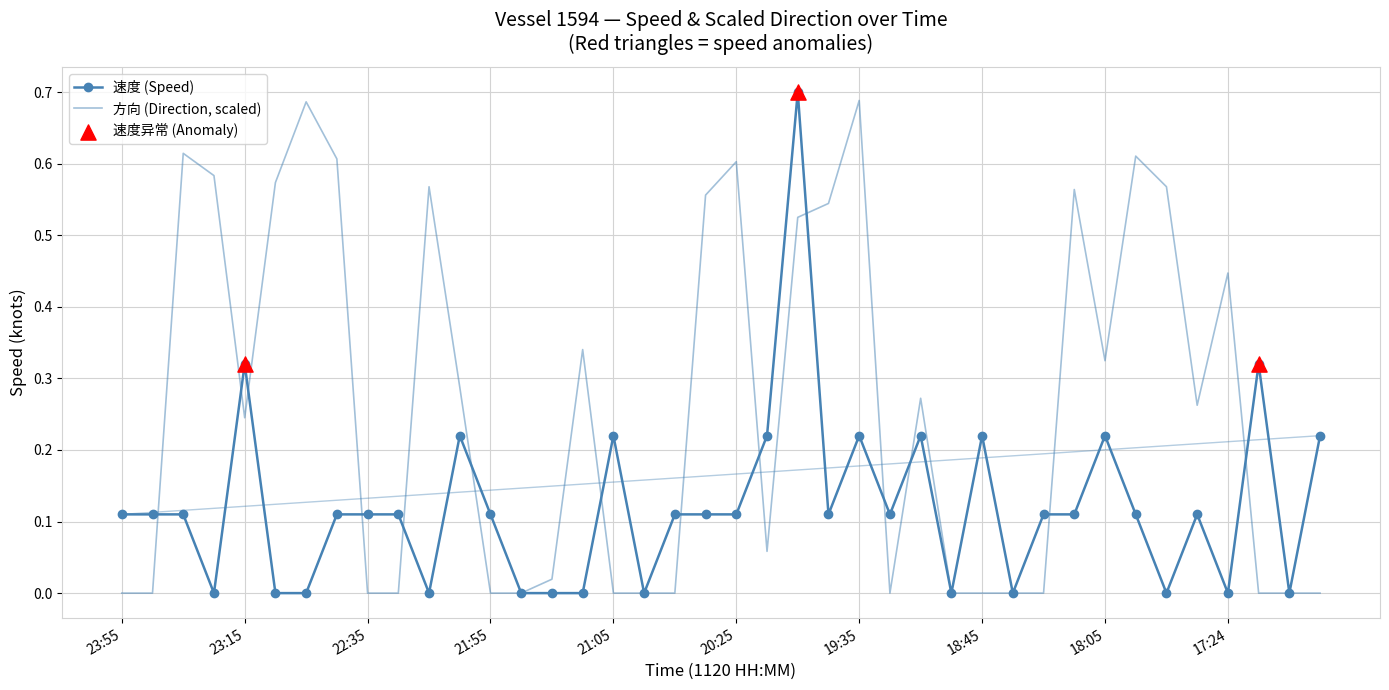

List the series in order of their peak value, lowest first.

方向 (Direction, scaled), 速度 (Speed)